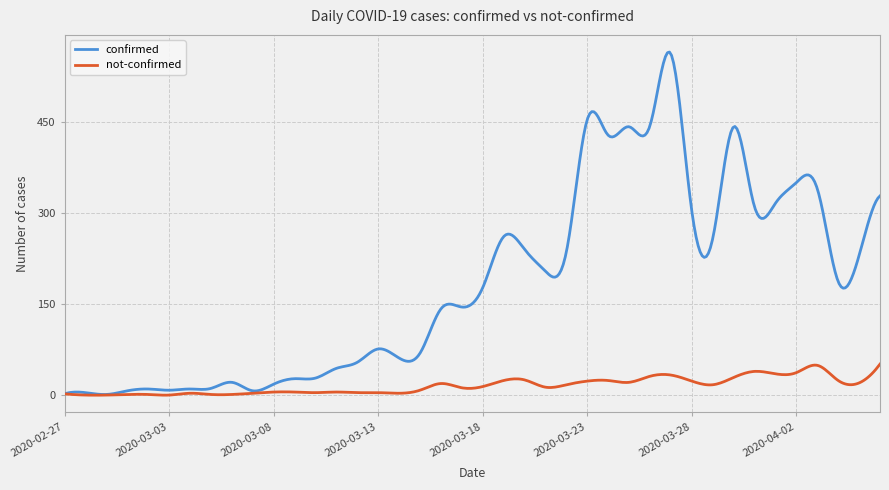

What is the maximum value shown in the chart?

565.1